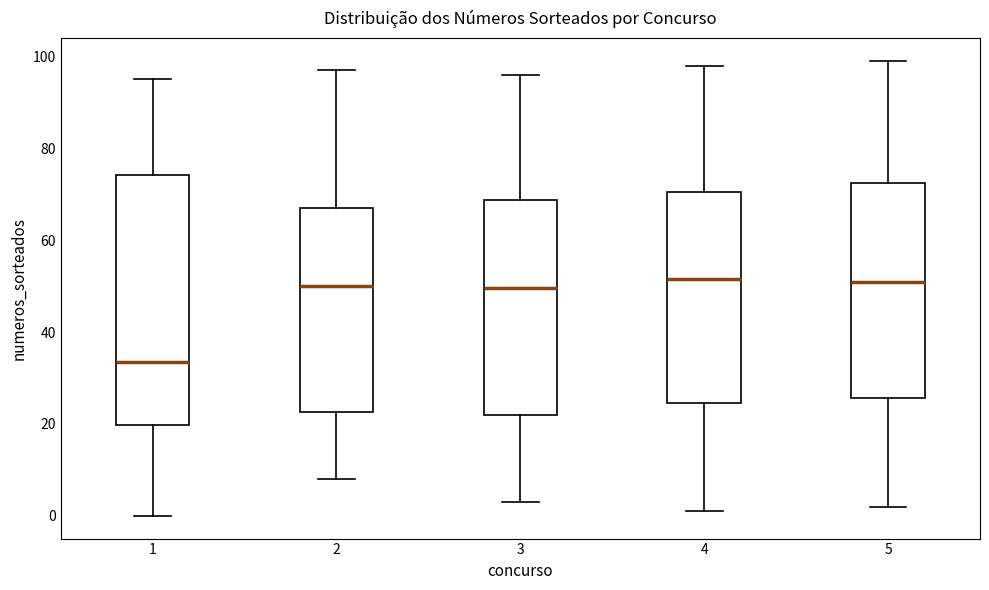

Which box is the tallest, from its lower edge to its upper edge?

1